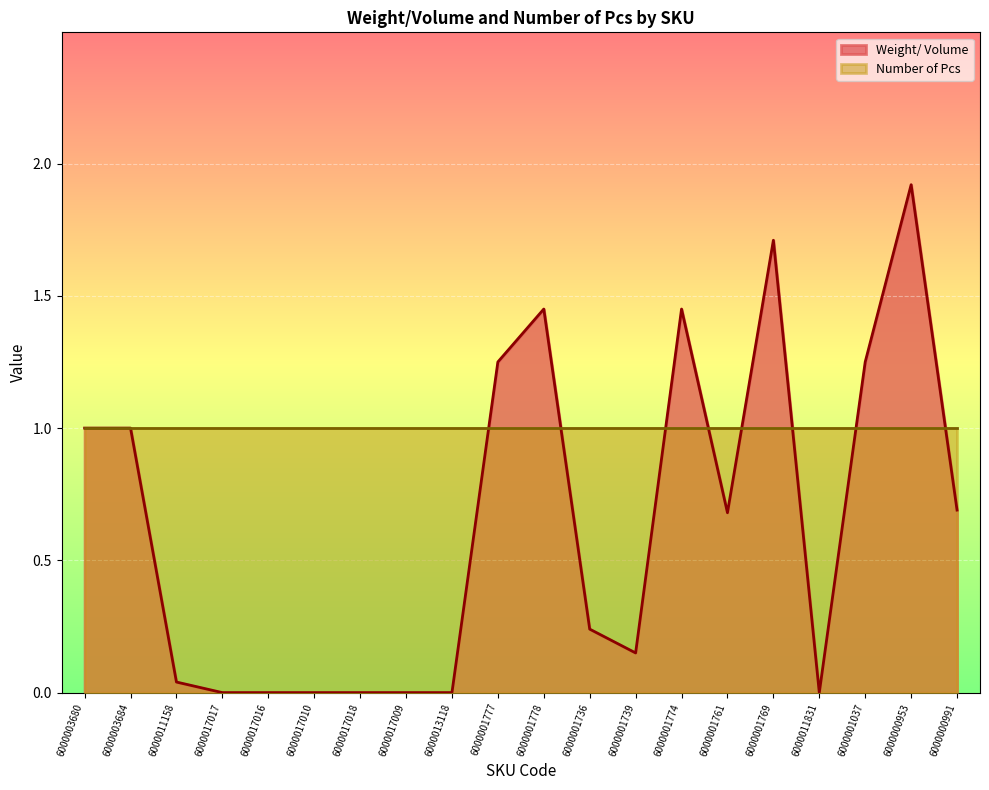

What is the difference between the maximum and minimum values?

1.9